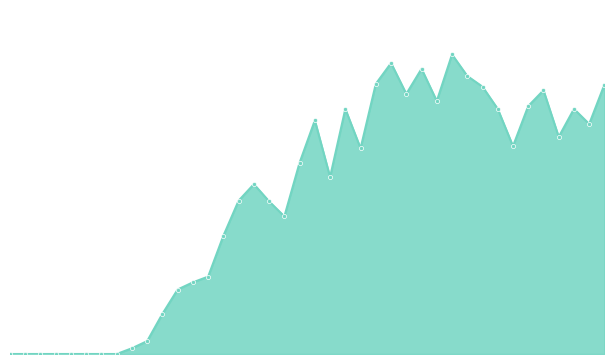

Does the chart have visible grid lines?

No